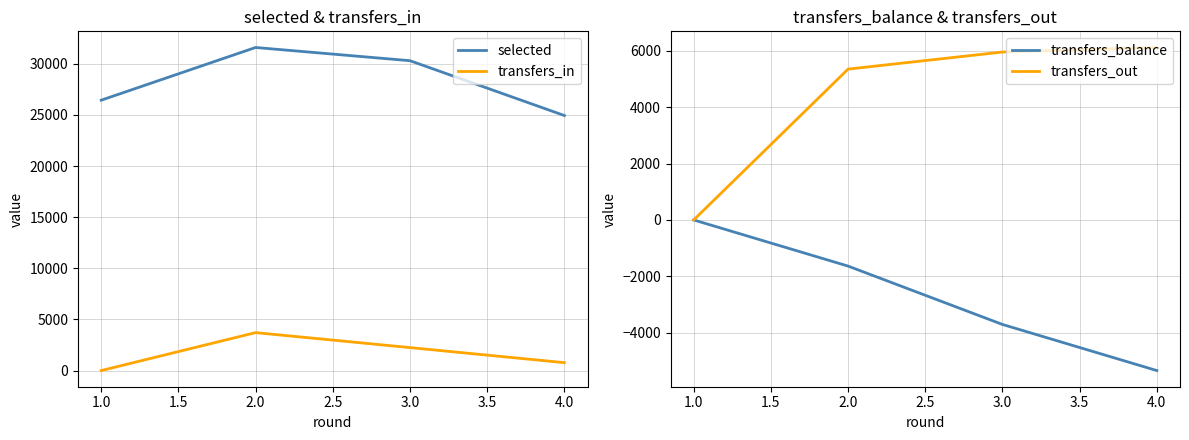

True or false: selected has a value of 42008 at 1.0.

False